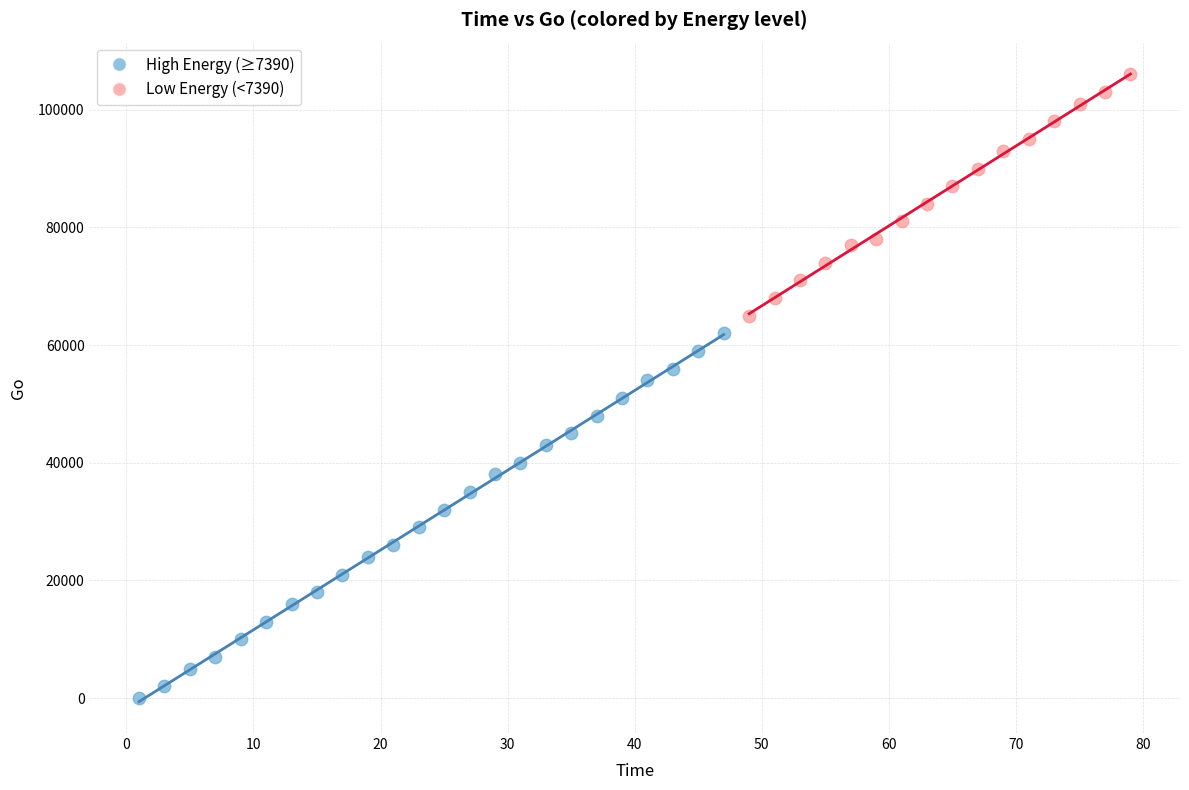

Which series has the widest spread of Y values?

High Energy (≥7390)